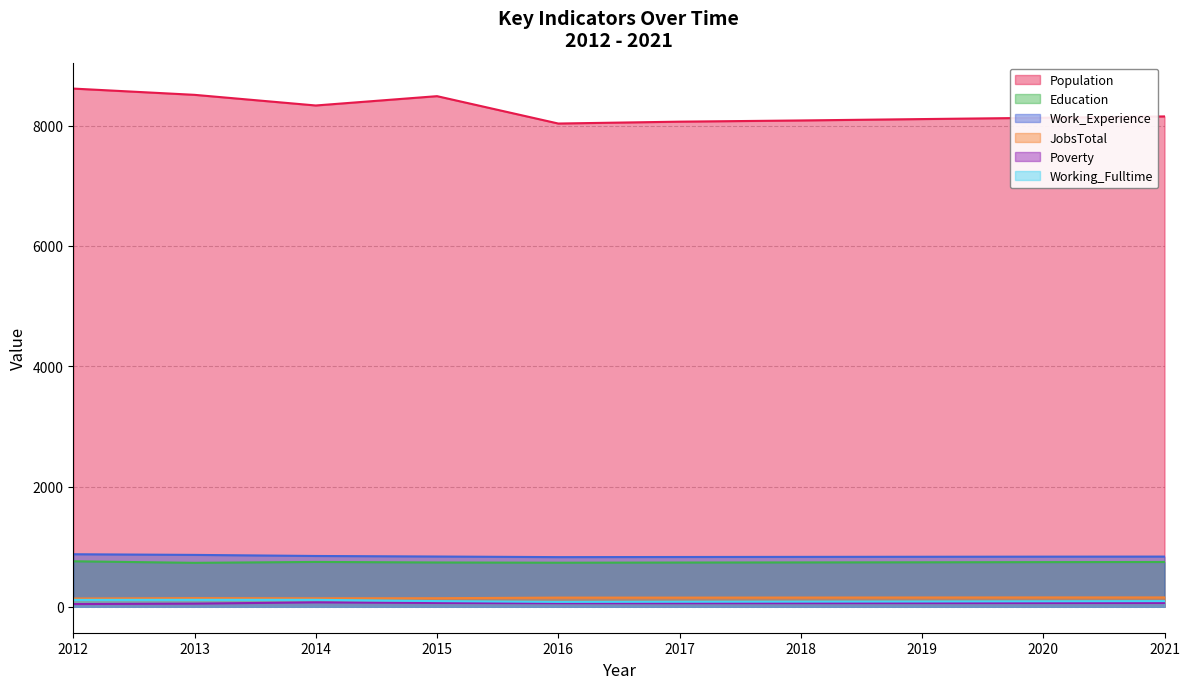

At how many categories does at least one series exceed 7064?

10